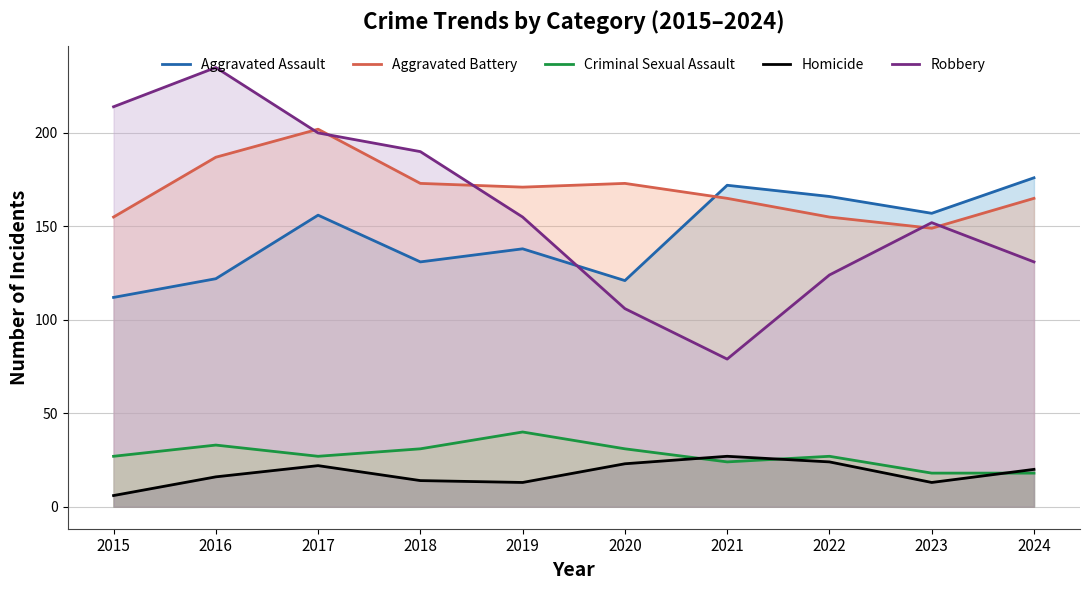

What is the minimum value shown in the chart?

6